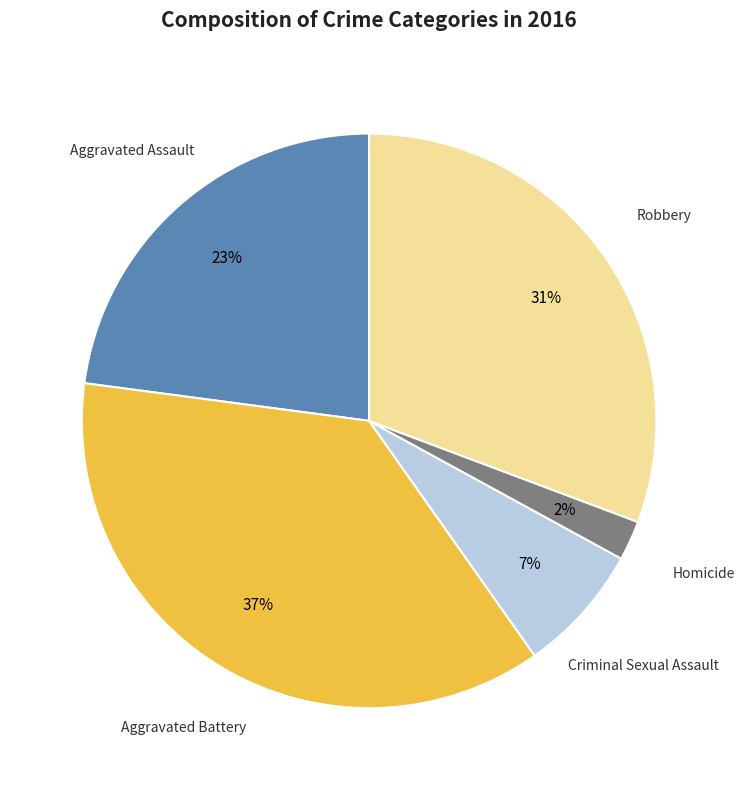

Is there any slice that represents more than half of the pie?

No